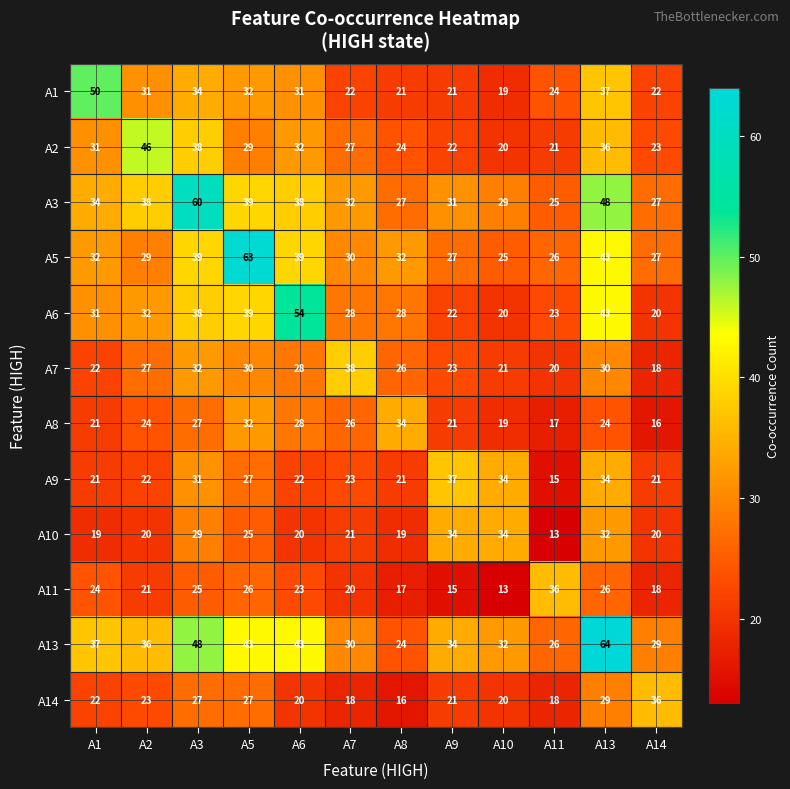

List the labels in order of A2 value, smallest first.

A10, A11, A9, A14, A8, A7, A5, A1, A6, A13, A3, A2